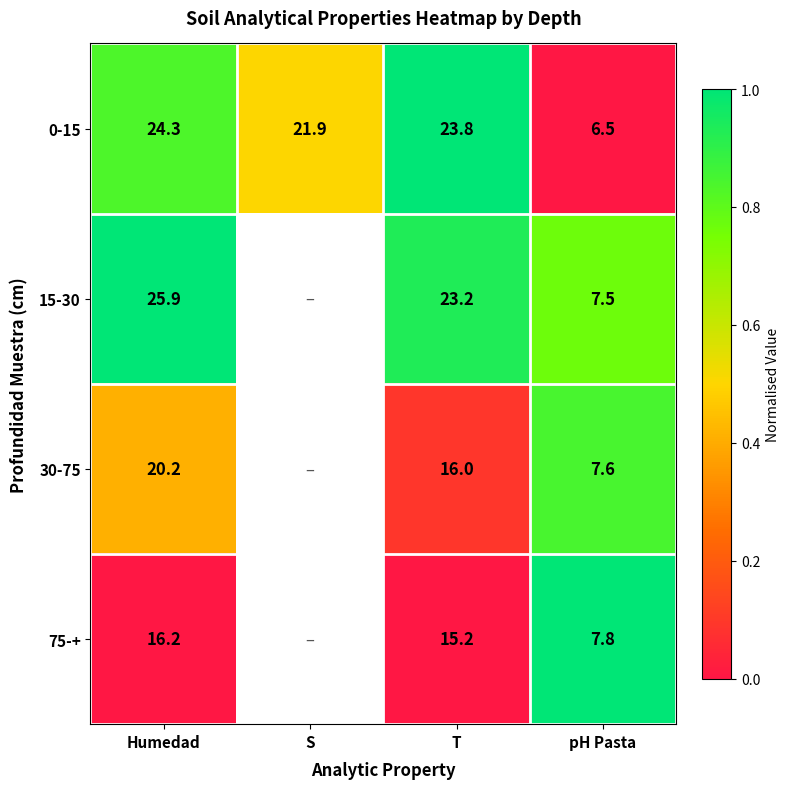

Where is 0-15 nearest to the value 15?

S